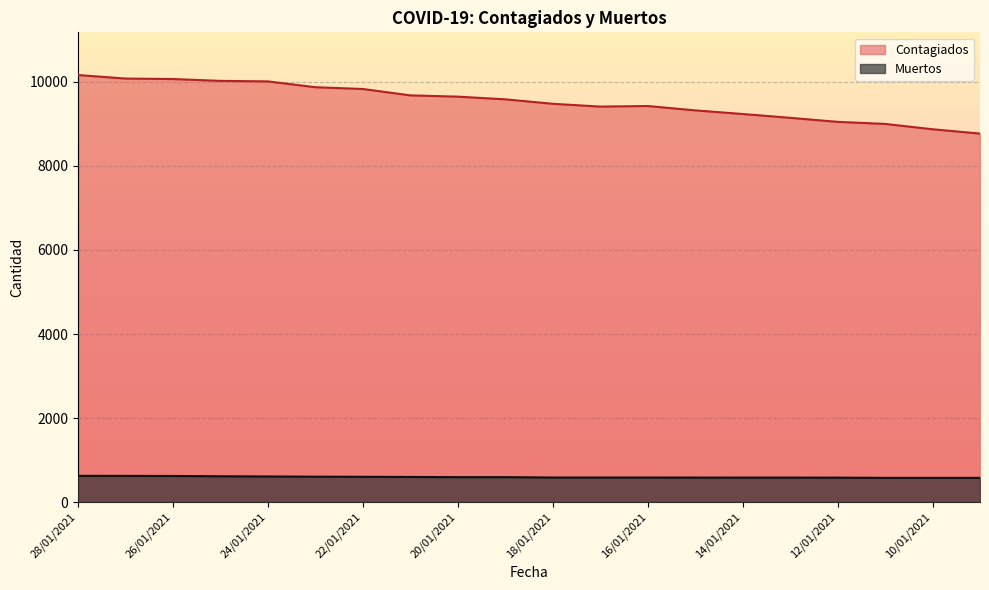

True or false: Contagiados and Muertos cross at least once.

False